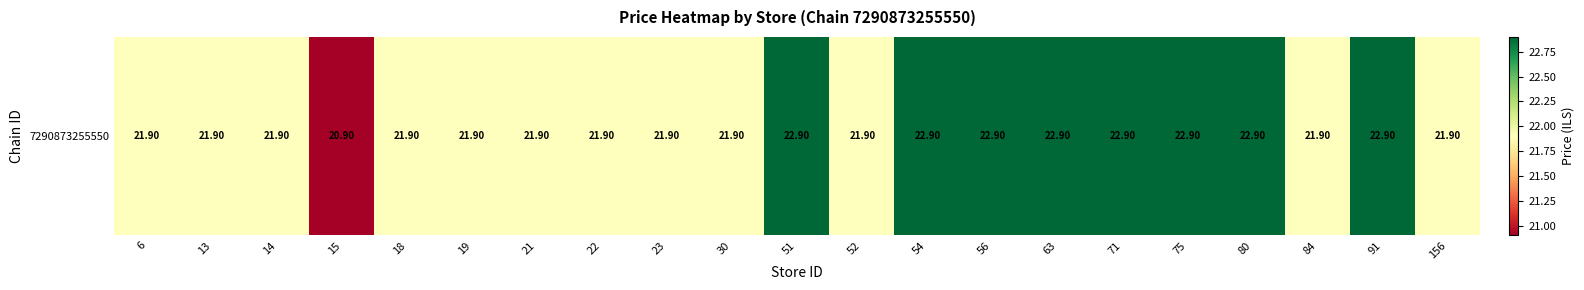

What is the sum of all values?

466.9